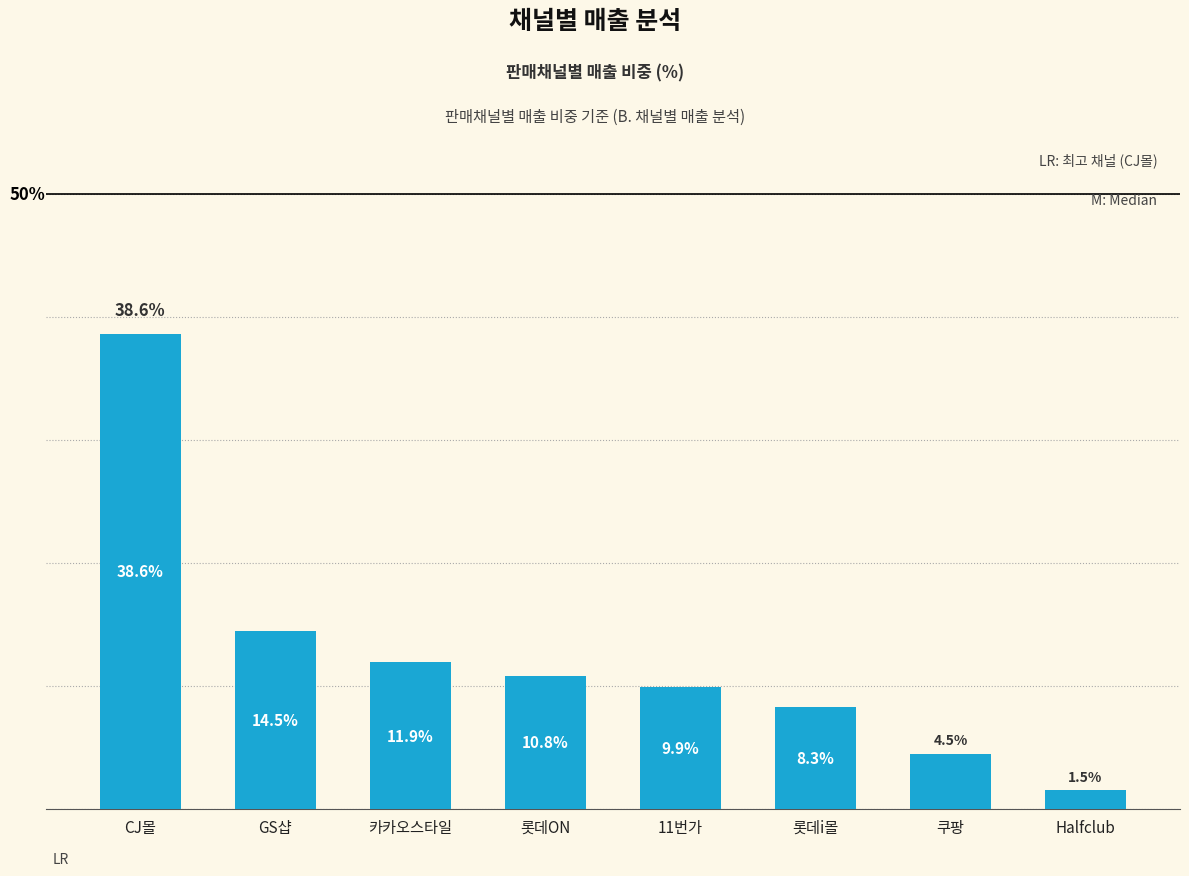

List the labels in order of value, smallest first.

Halfclub, 쿠팡, 롯데i몰, 11번가, 롯데ON, 카카오스타일, GS샵, CJ몰